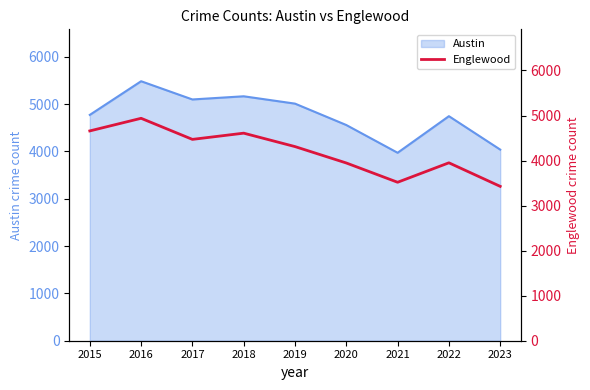

Is it true that Austin equals 8729 at 2019?

False